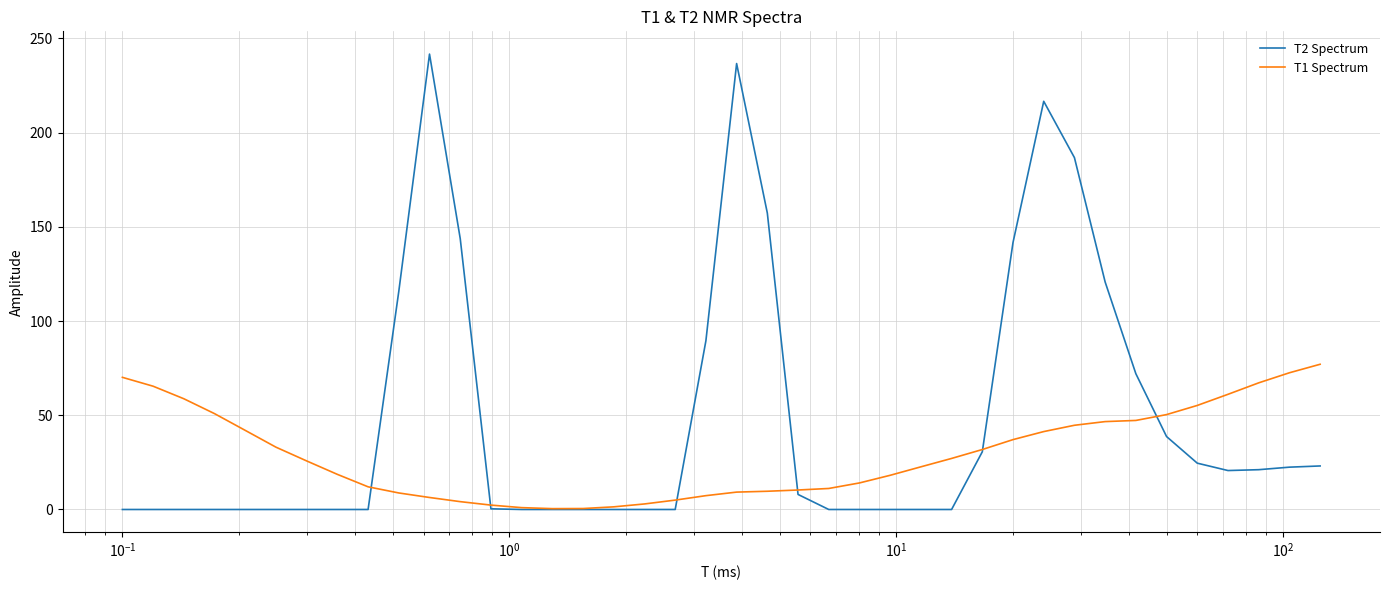

Which series ends up on top after the final intersection of T2 Spectrum and T1 Spectrum?

T1 Spectrum